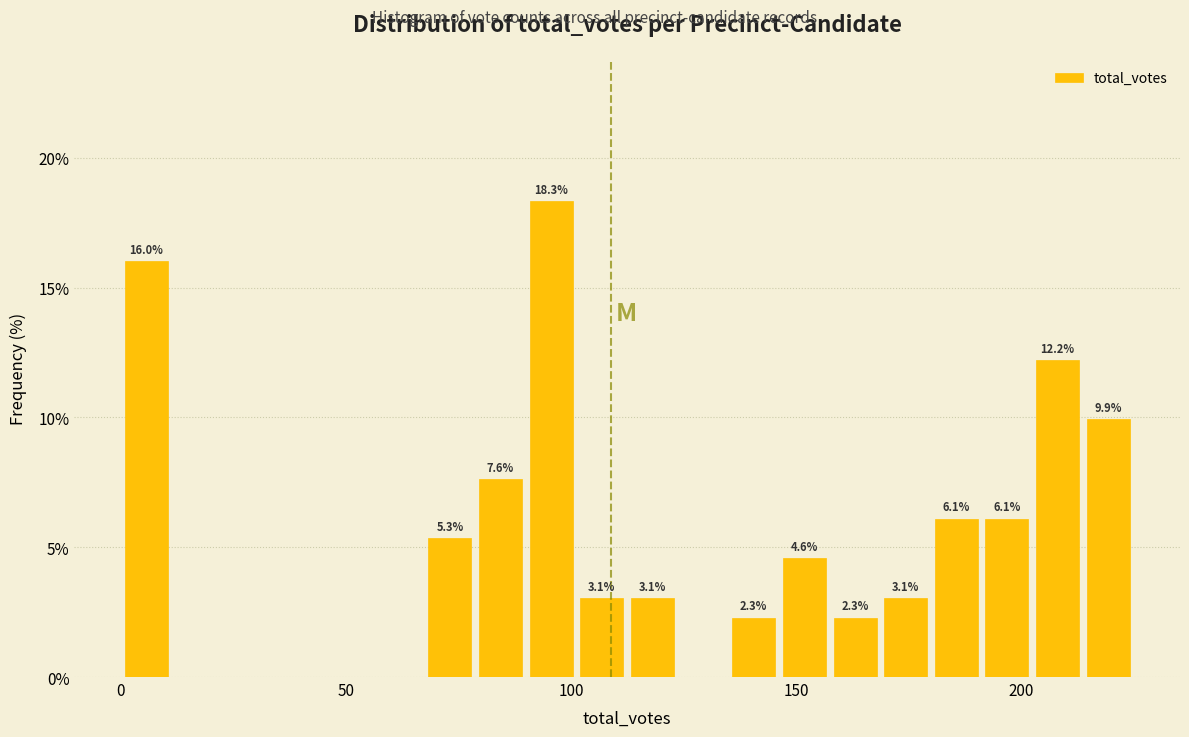

Around what value on the x-axis is the tallest bar? Give the approximate position of its centre, as read against the axis.

95